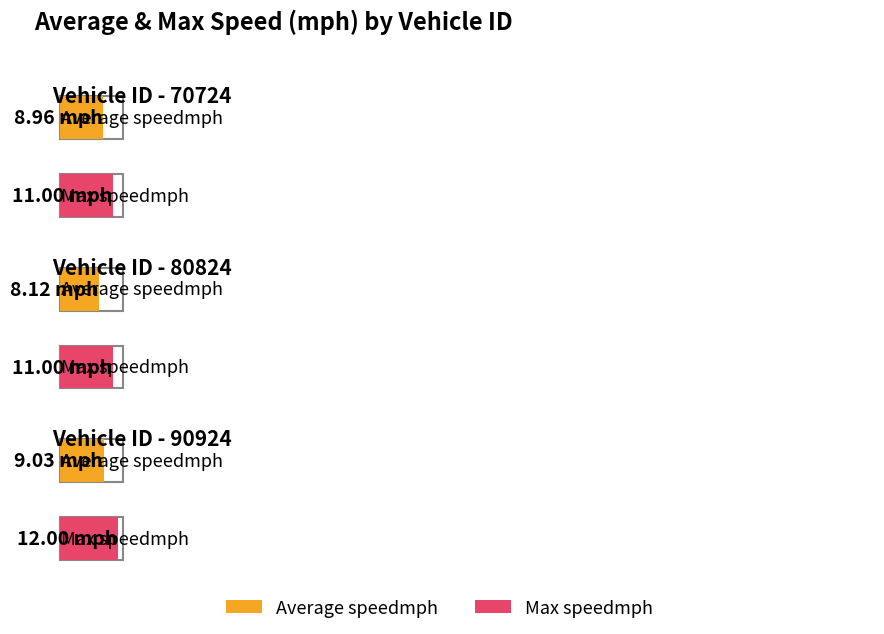

What is the difference between the highest and lowest values at 80824?

2.9